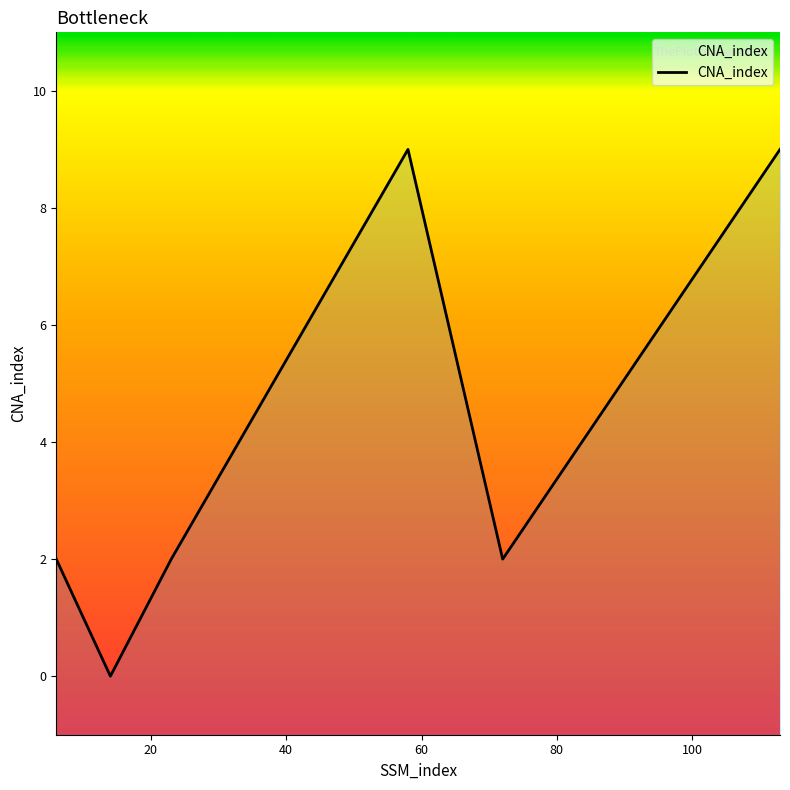

How many lines are shown in the chart?

1